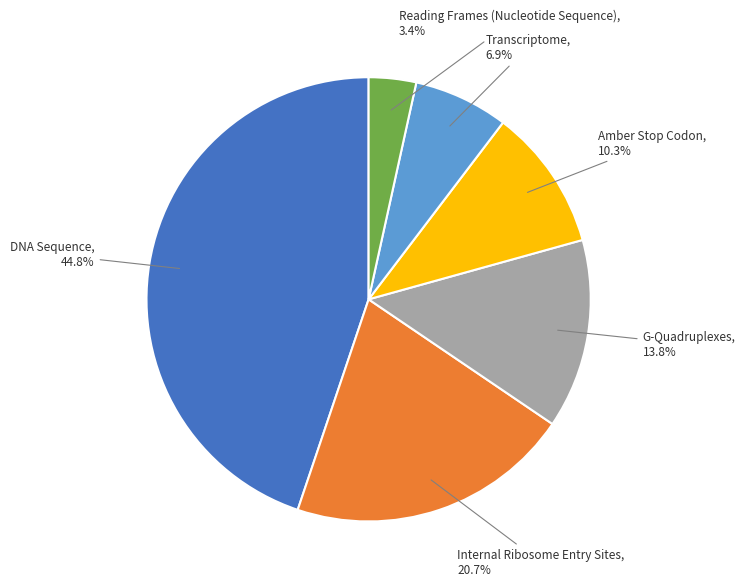

How many segments does this pie chart have?

6